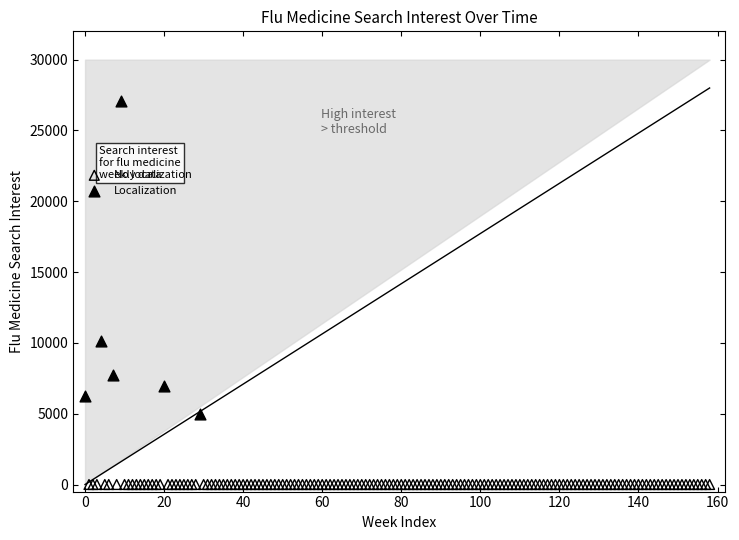

Which series reaches the minimum Y coordinate?

No localization